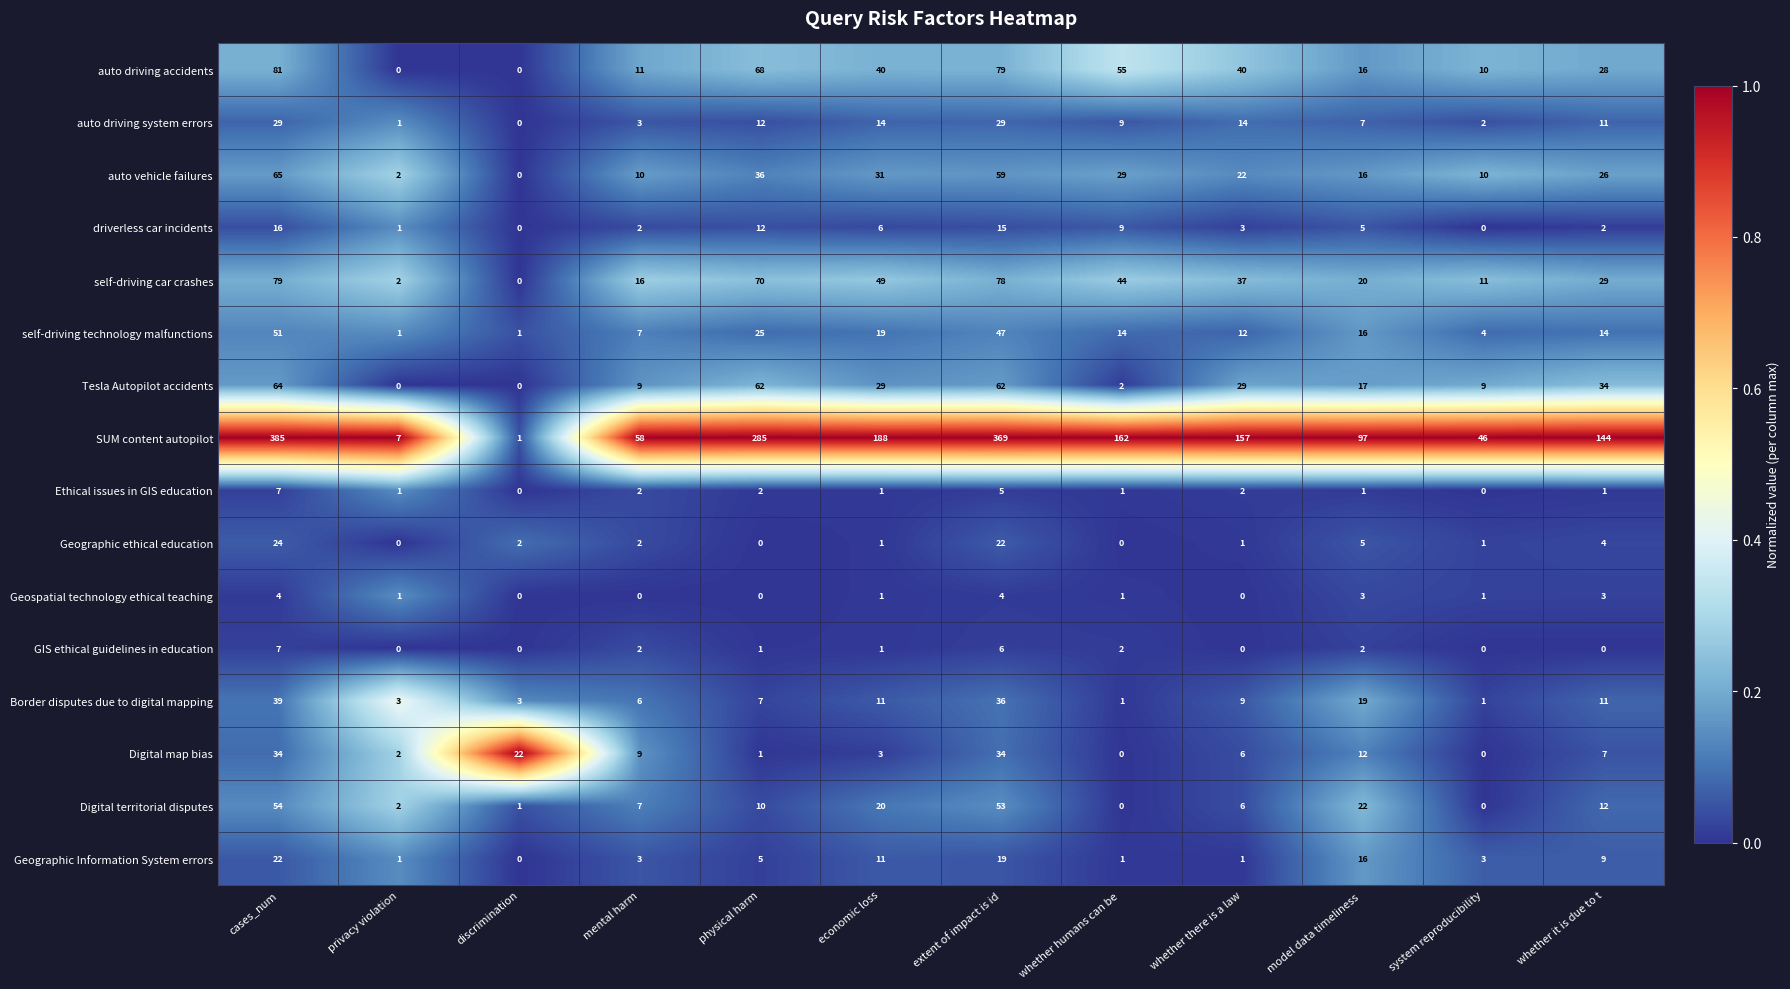

Which series has the largest total across all categories?

SUM content autopilot